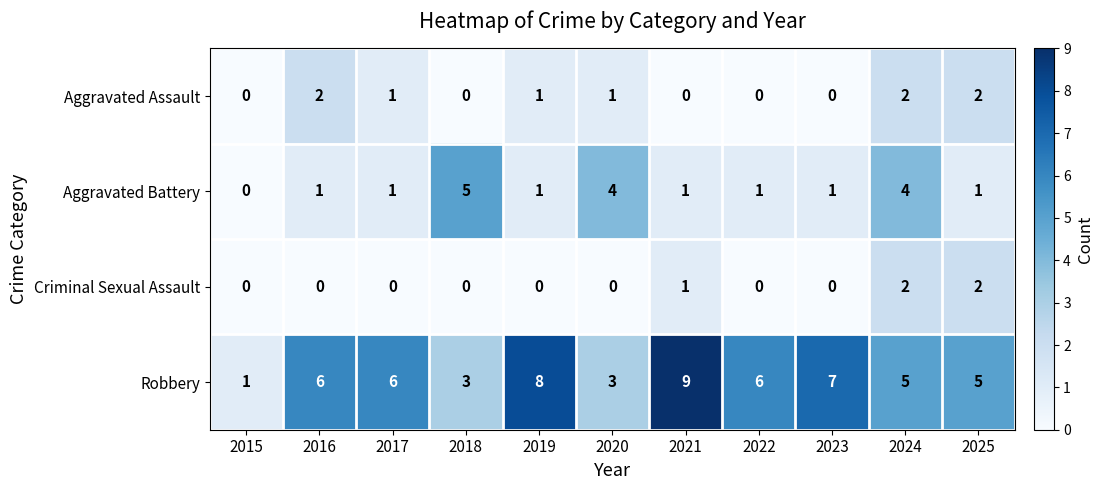

The value of Aggravated Assault at 2022 is -1. True or false?

False